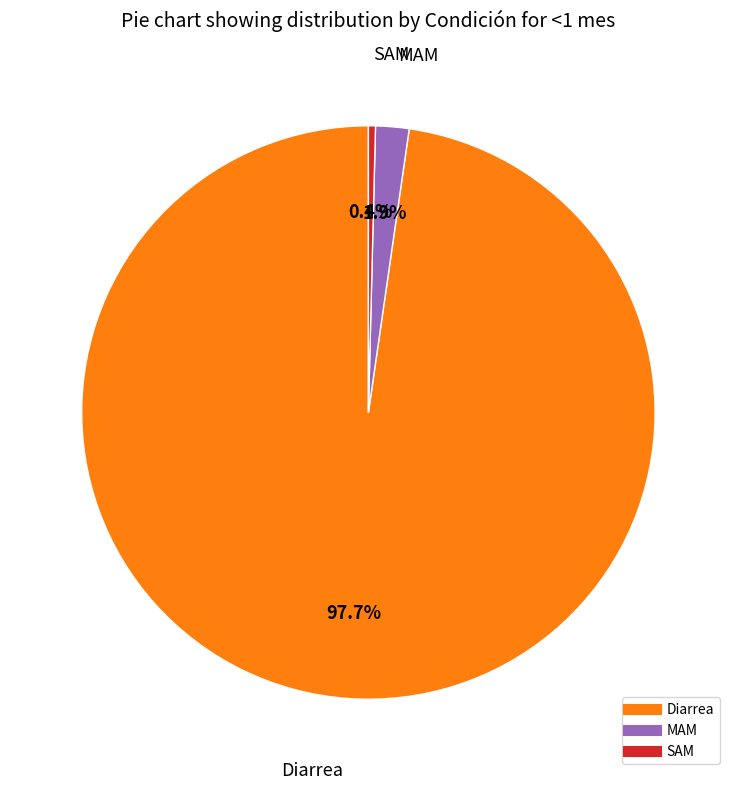

To the nearest percent, what is the difference between the largest and smallest slice percentages?

97%